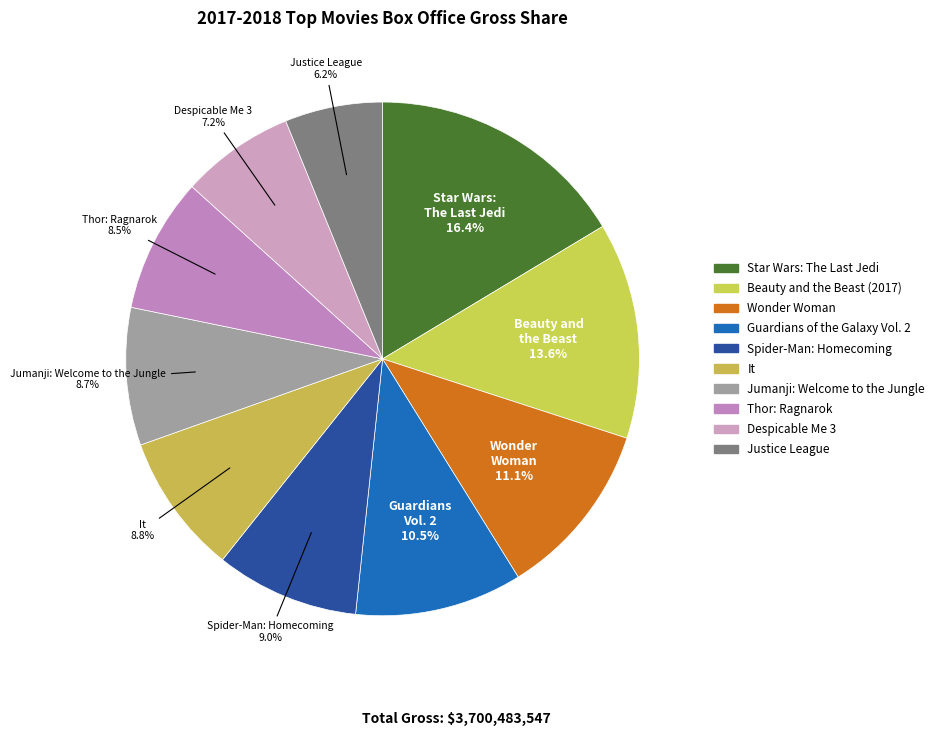

What is the total percentage of Beauty and the Beast (2017) and Justice League?

19.8%